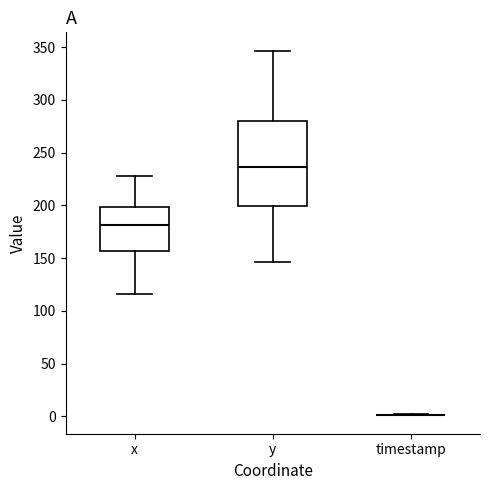

Comparing the boxes themselves (not the whiskers), which one is the tallest?

y